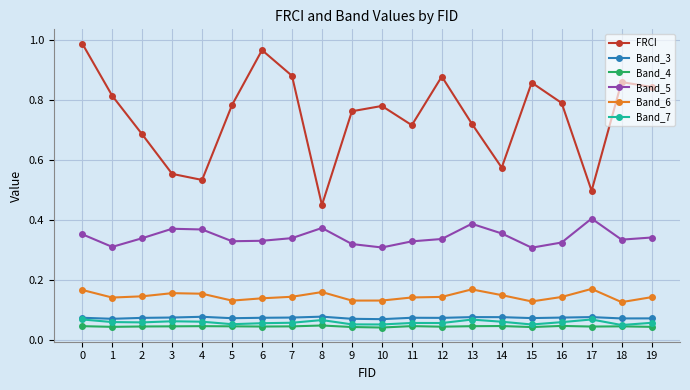

Is the value of Band_3 at 1 greater than the value of Band_5 at 1?

No